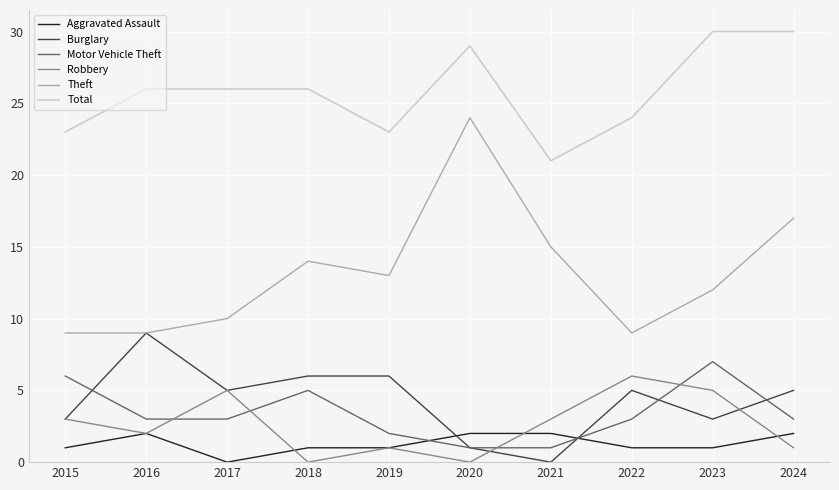

Which series changed the most between 2016 and 2017?

Burglary